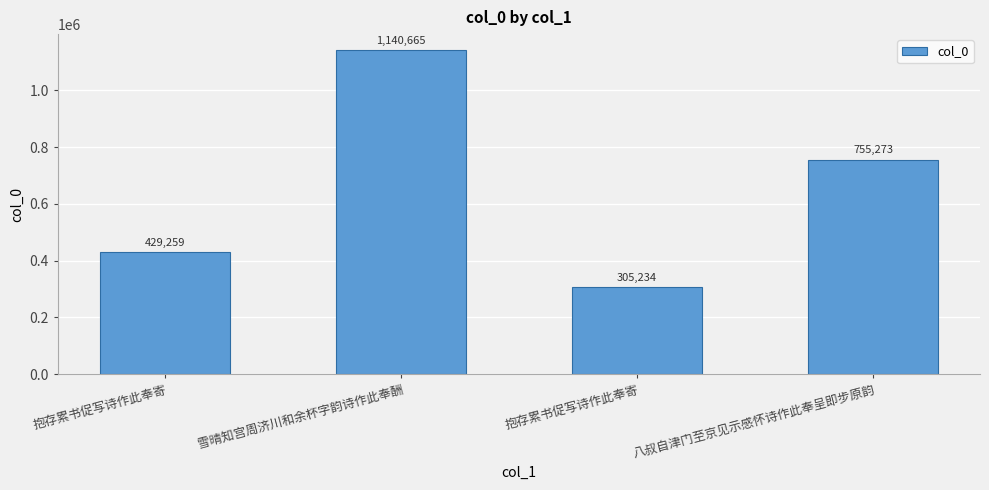

How many data points are less than 755273?

2